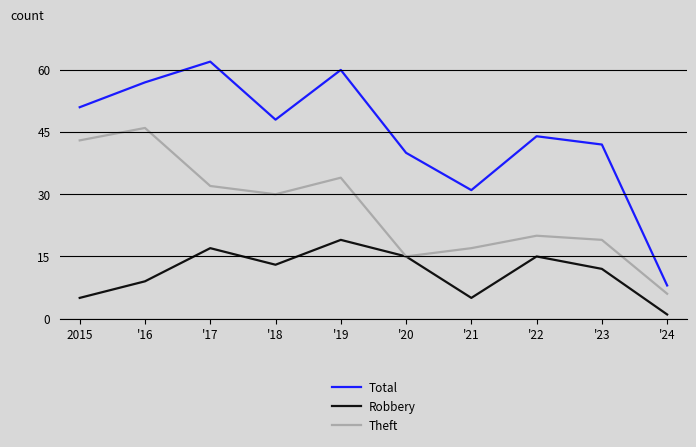

Is the value of Total at '24 greater than the value of Robbery at '20?

No